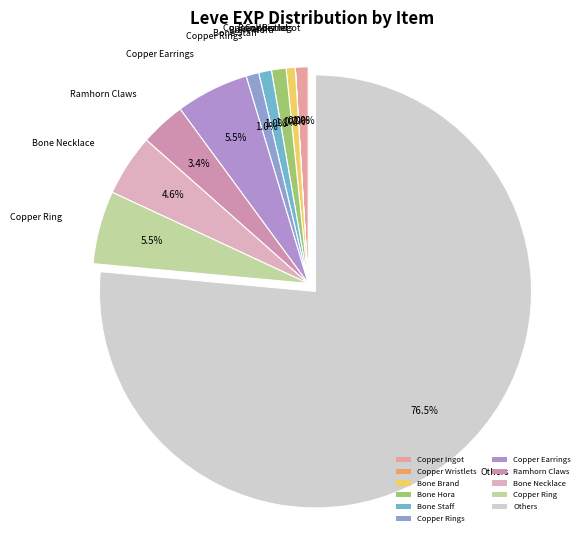

To the nearest percent, what portion does Copper Ingot represent?

1%